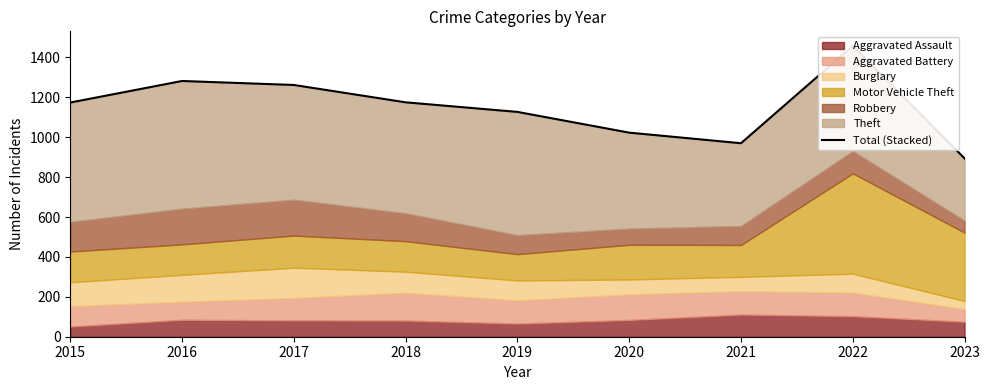

List the labels in order of value, smallest first.

2023, 2021, 2020, 2019, 2015, 2018, 2017, 2016, 2022